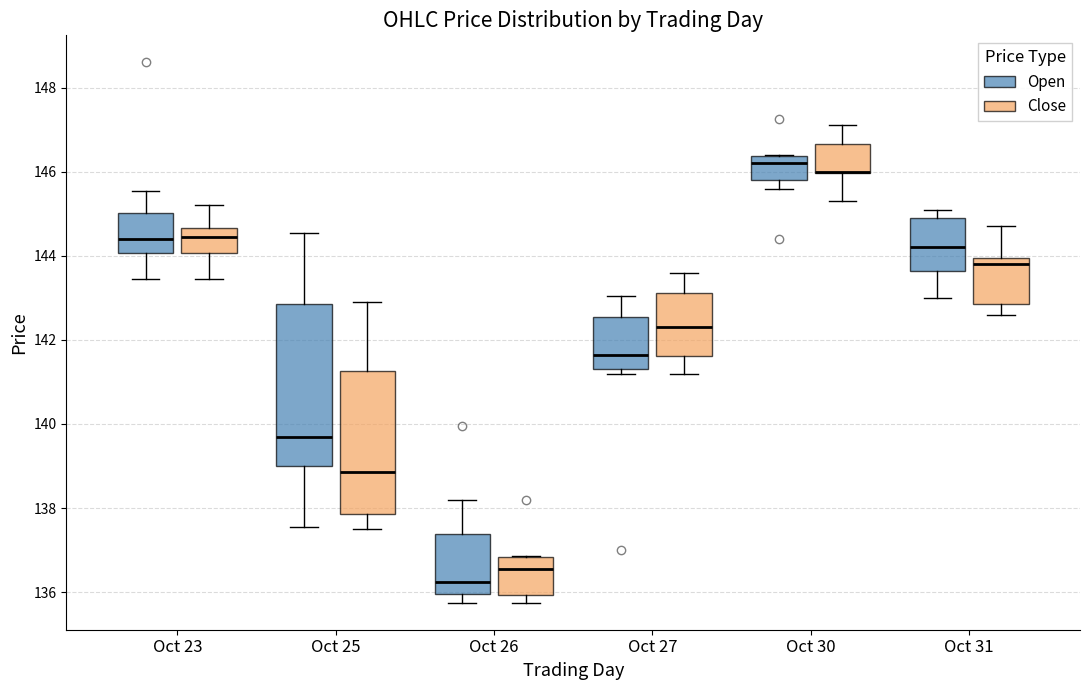

Where does the median line of the box for Oct 23 (Close) sit on the y-axis? The values are not printed on the chart, so give them approximately, as read against the axis.

144.4